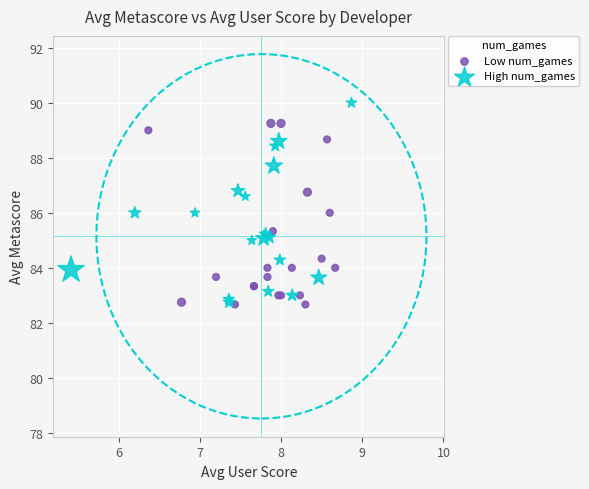

Which series reaches the maximum Y coordinate?

High num_games